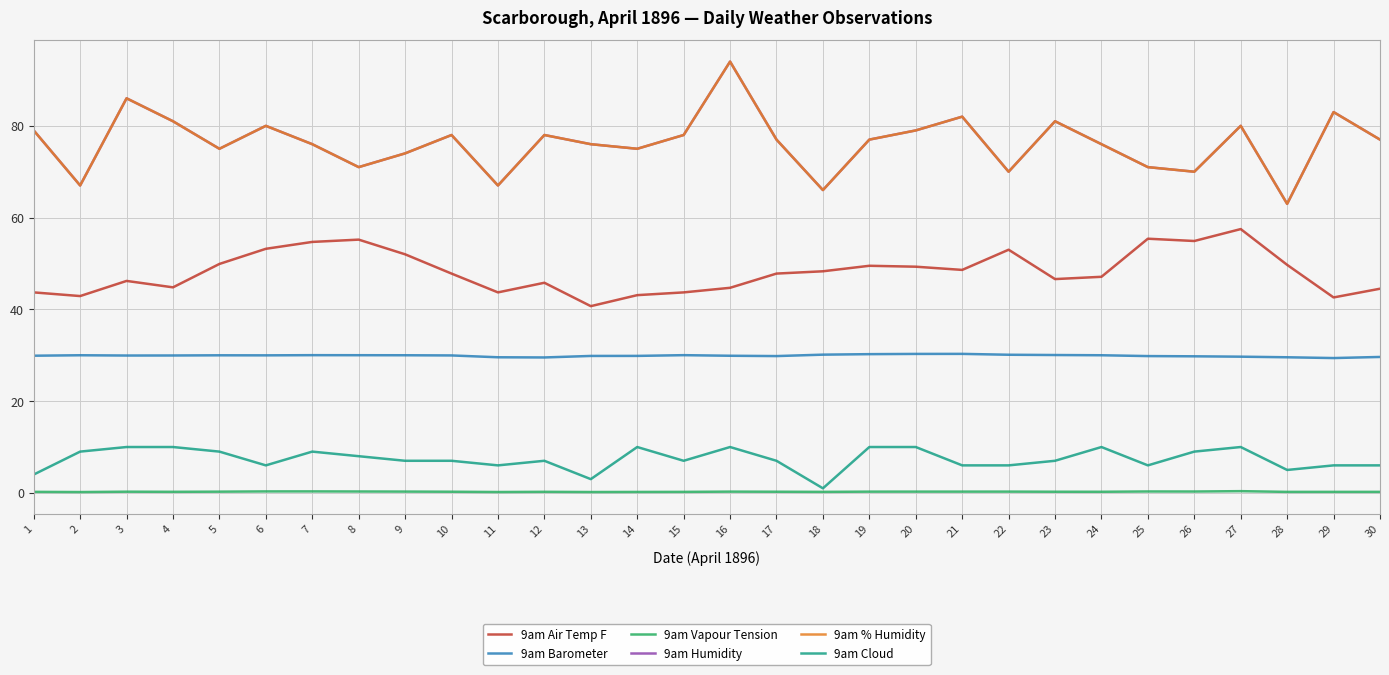

Rank the categories by 9am Vapour Tension value from highest to lowest.

27, 7, 6, 25, 8, 26, 9, 22, 21, 20, 16, 19, 5, 3, 10, 17, 23, 24, 4, 12, 1, 30, 18, 29, 15, 28, 14, 11, 13, 2